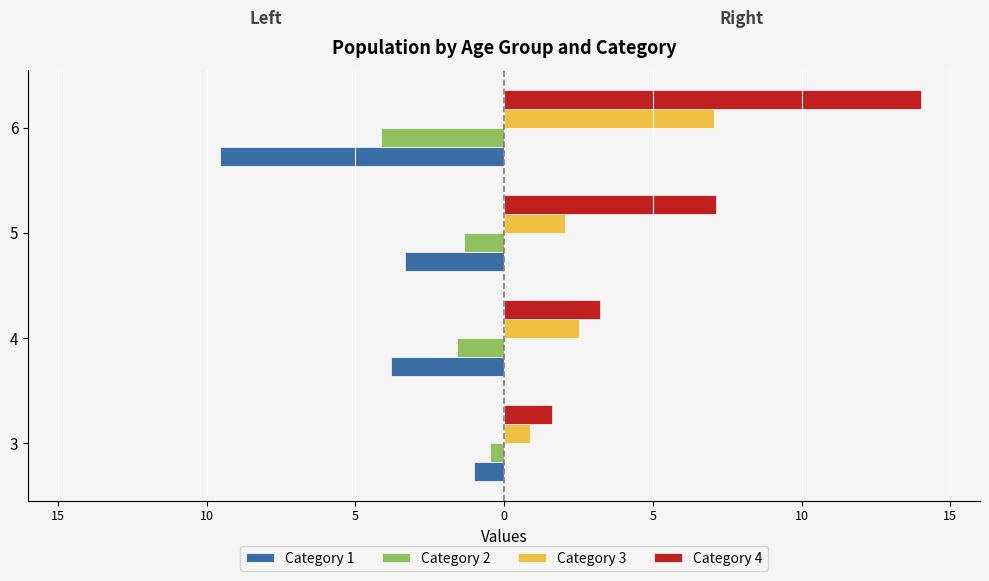

Which series has the largest total across all categories?

Category 4